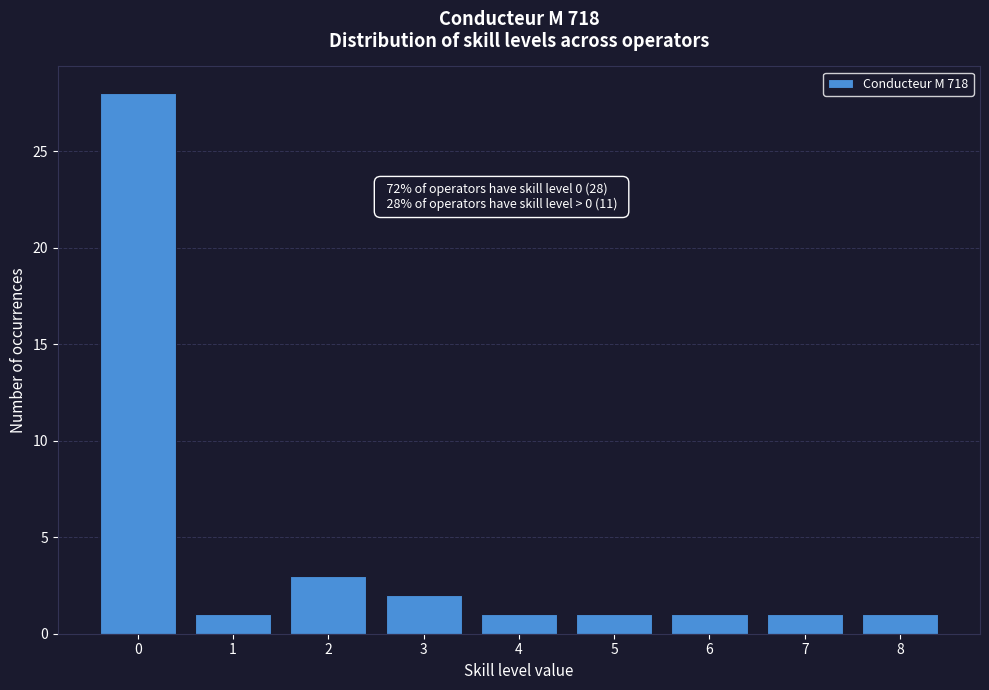

Reading right to left, extract all data points from this chart.

8=1	7=1	6=1	5=1	4=1	3=2	2=3	1=1	0=28